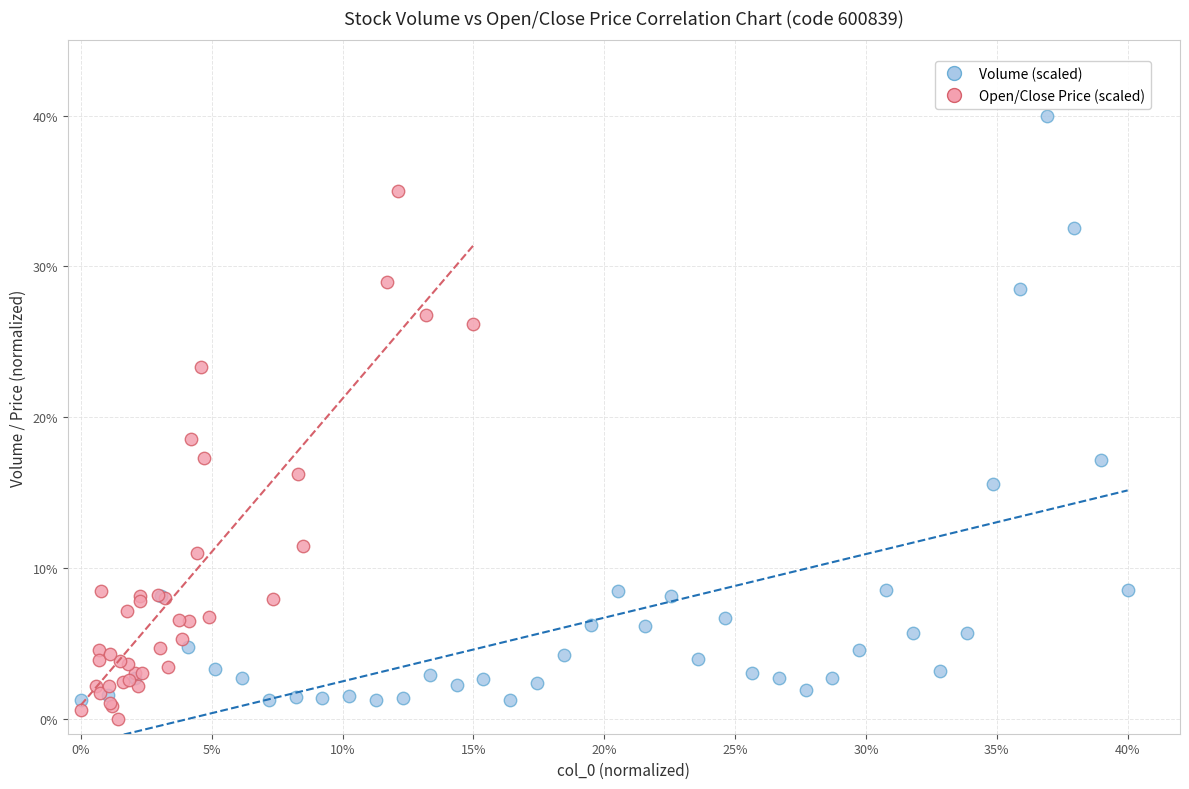

Which series contains the highest Y value?

Volume (scaled)